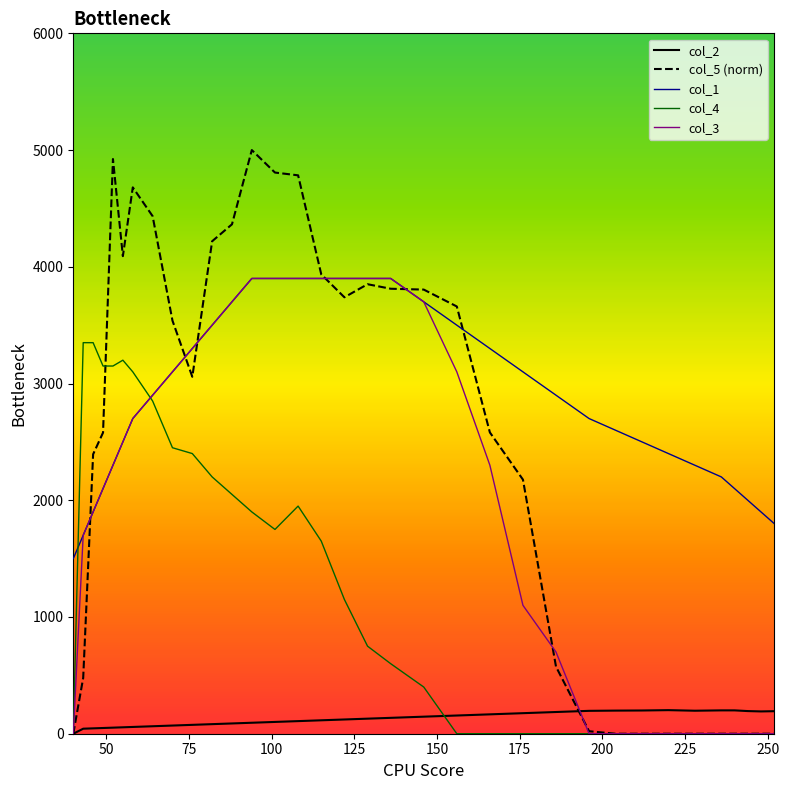

What is the difference between the maximum and minimum values in the col_5 (norm) series?

5000.0